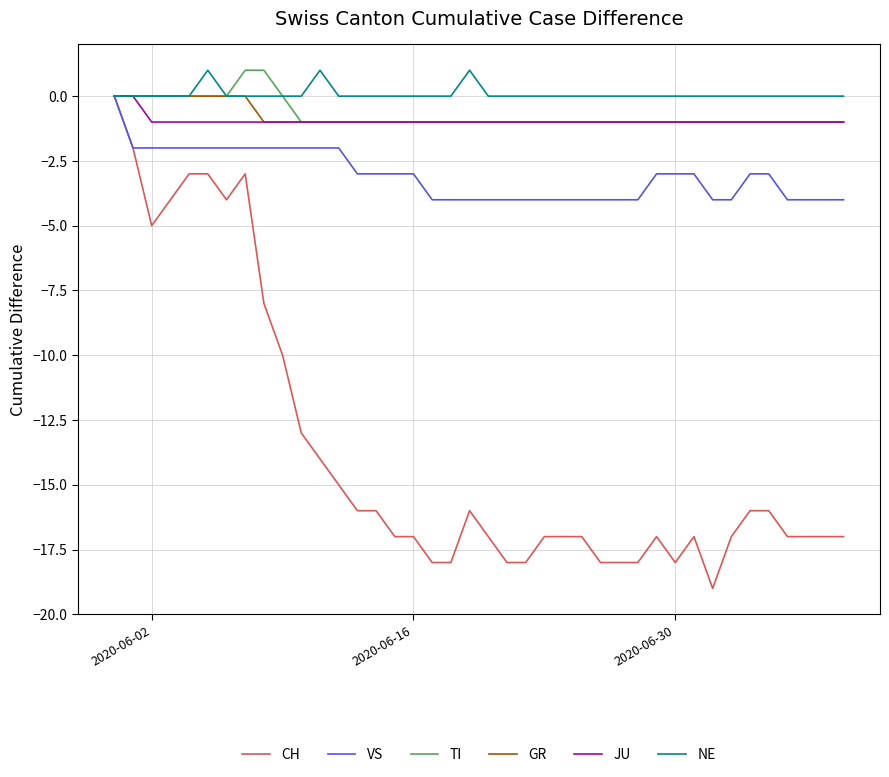

Which series has the widest spread of values?

CH